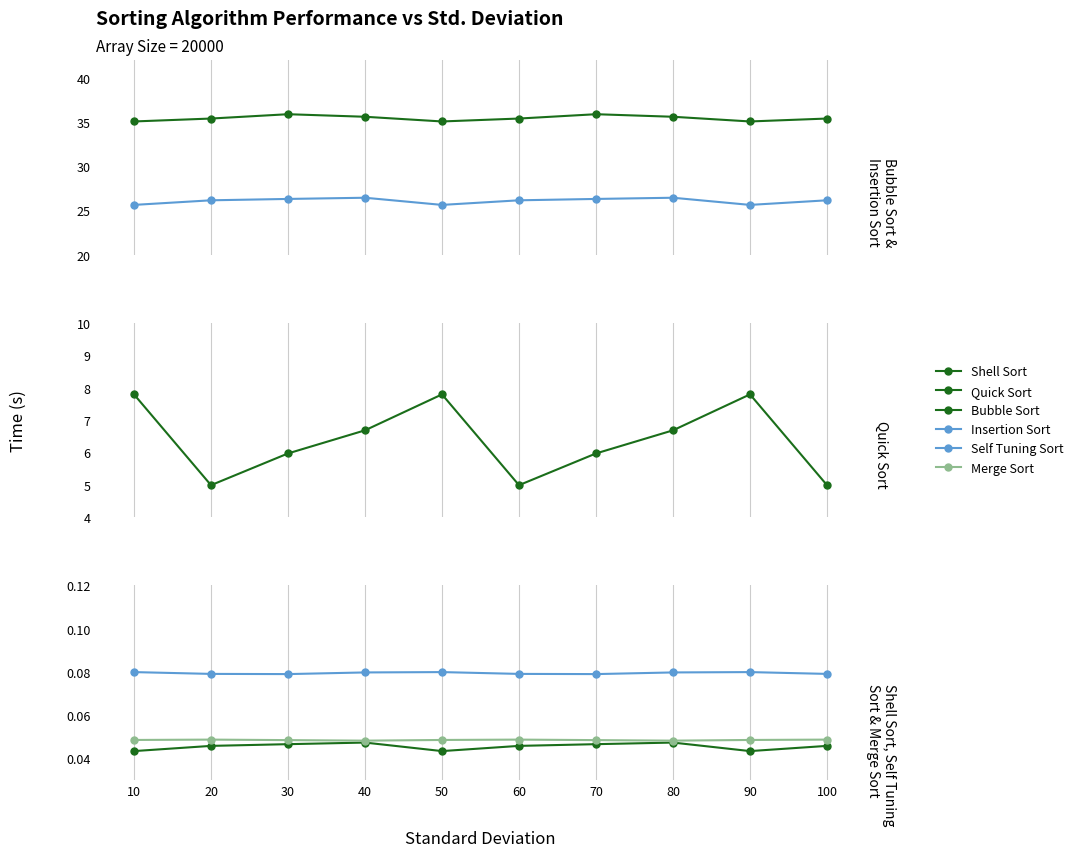

What is the value of the Bubble Sort point at the 9th from the left?

35.1